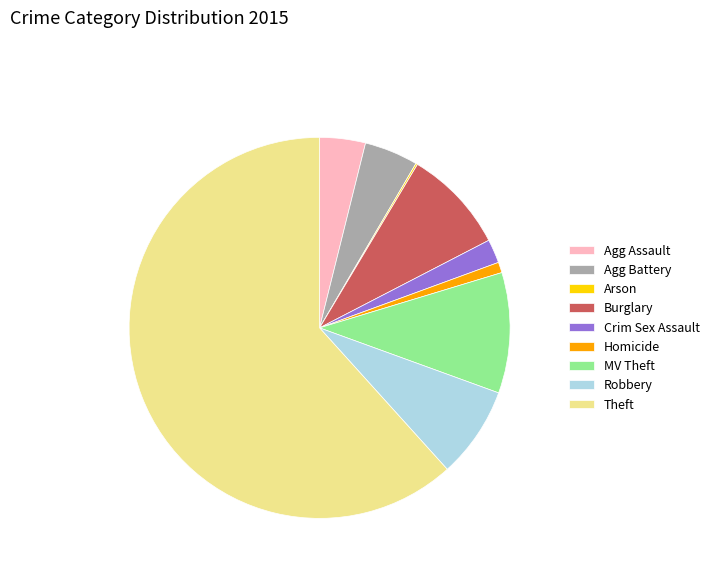

The Agg Assault slice represents 17% of the pie. True or false?

False